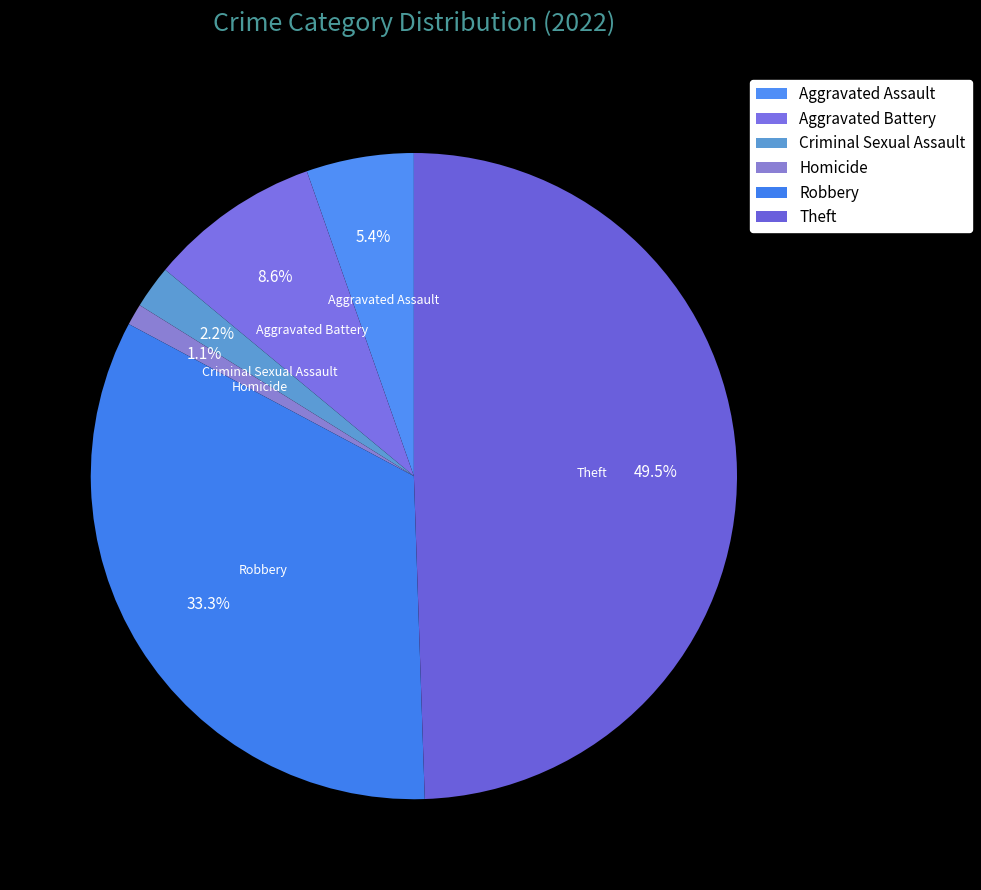

Is Robbery the majority of the pie?

No